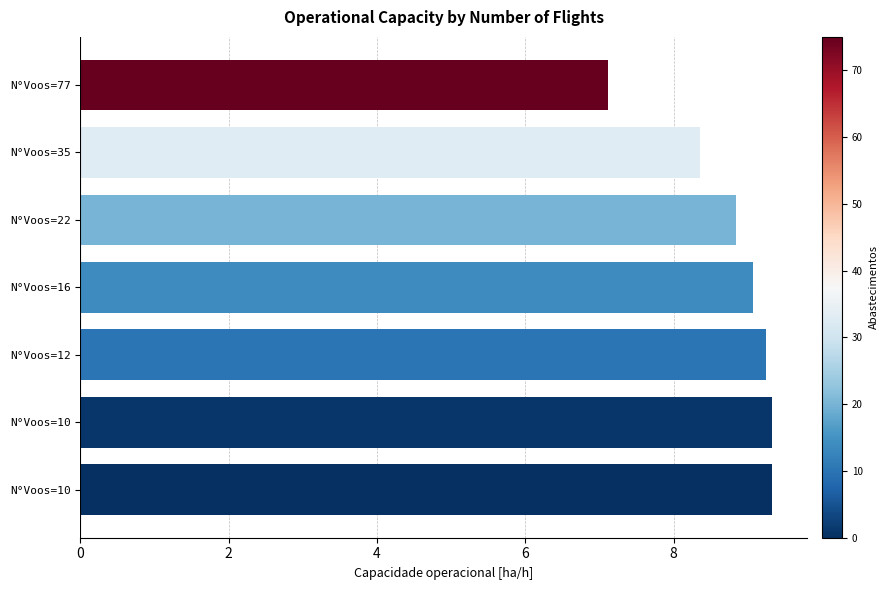

Are the bars horizontal?

Yes